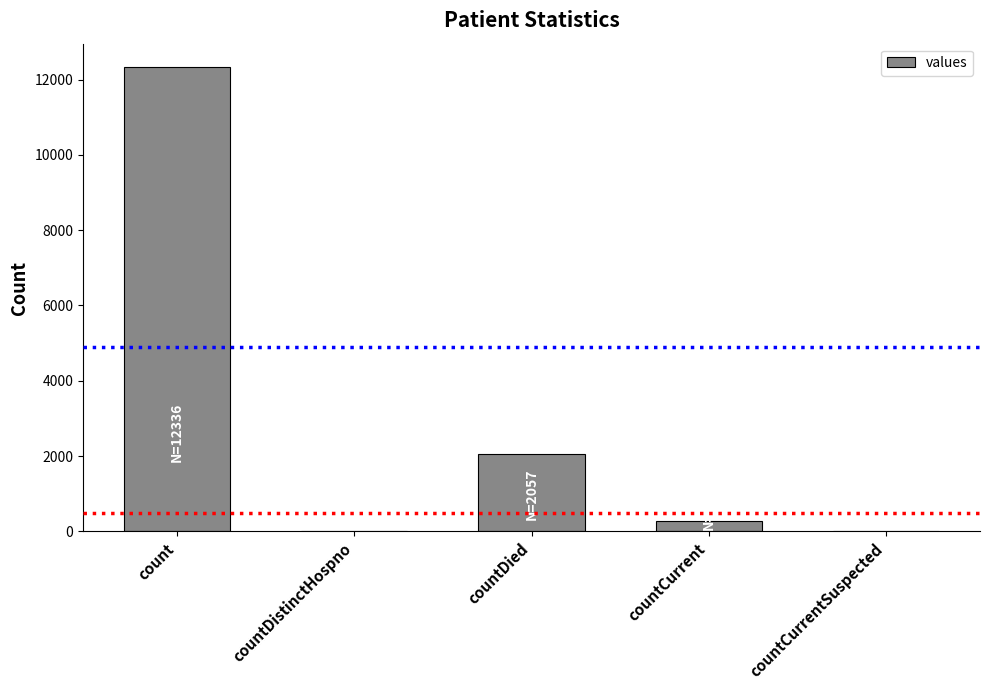

Reading left to right, transcribe all the data shown in this chart.

count=12336	countDistinctHospno=0	countDied=2057	countCurrent=287	countCurrentSuspected=0